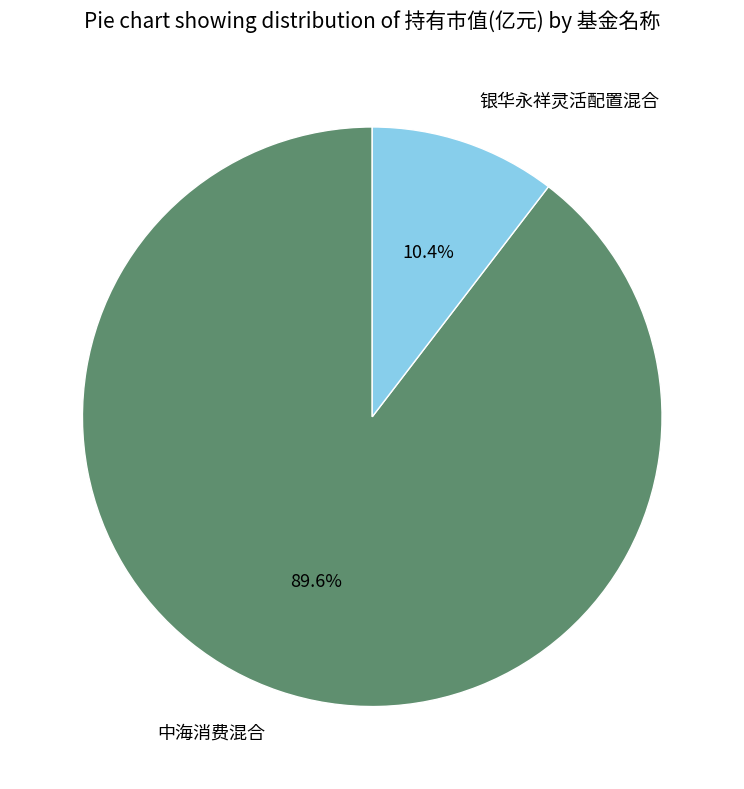

Does 银华永祥灵活配置混合 represent more than half of the total?

No